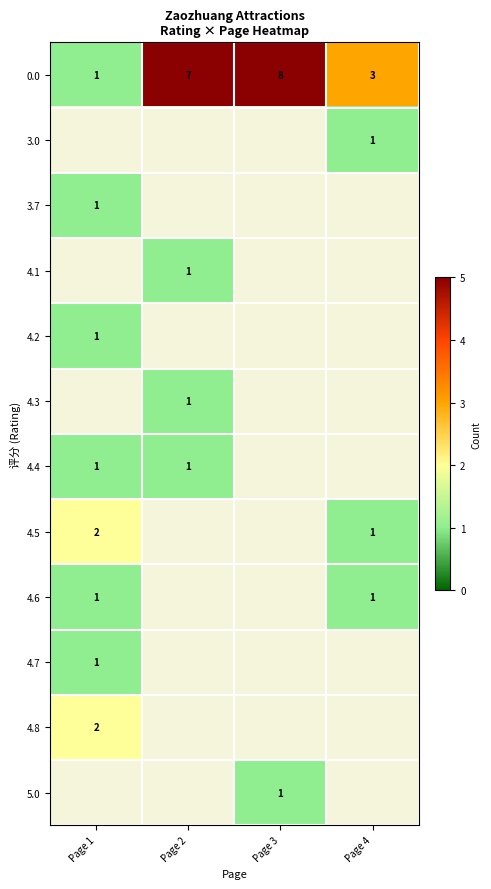

The 4.6 series shows 0 at Page 1. True or false?

False